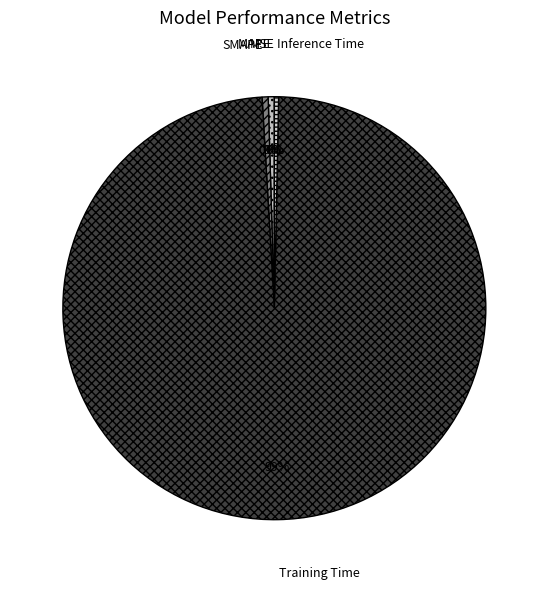

Which slice is the largest?

Training Time